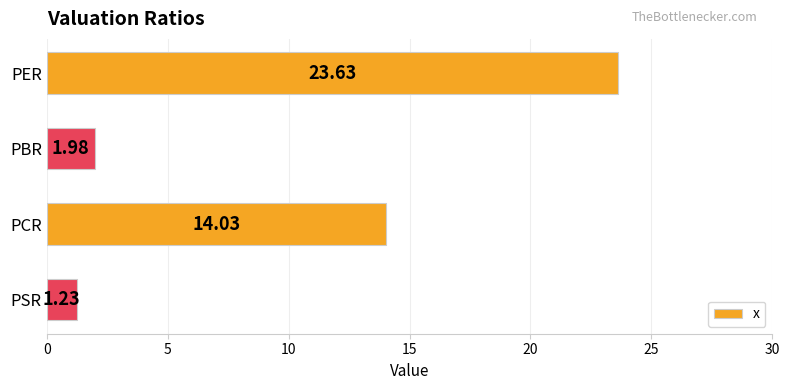

What is the maximum value shown in the chart?

23.6